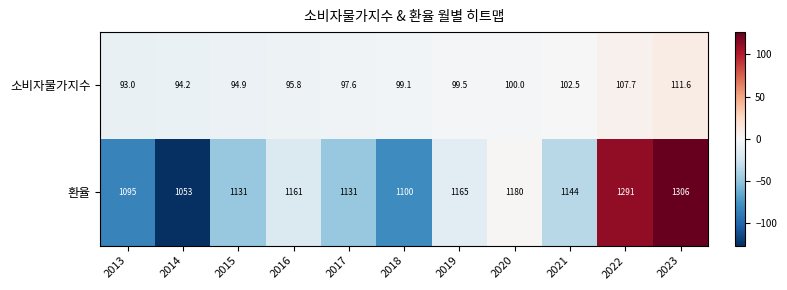

What is the difference between the second highest and minimum values in the 소비자물가지수 series?

14.7